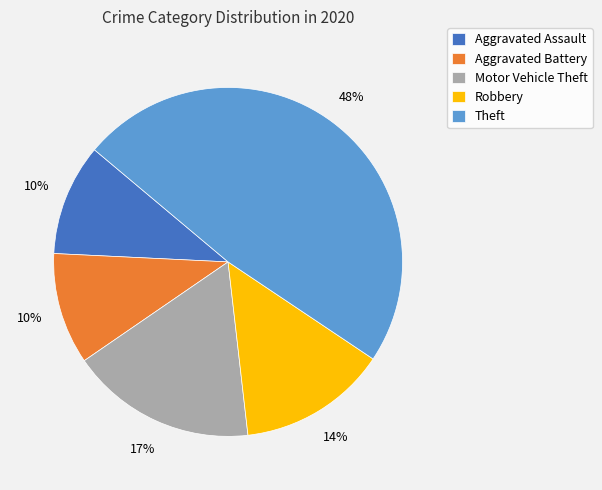

The Robbery slice represents 14% of the pie. True or false?

True